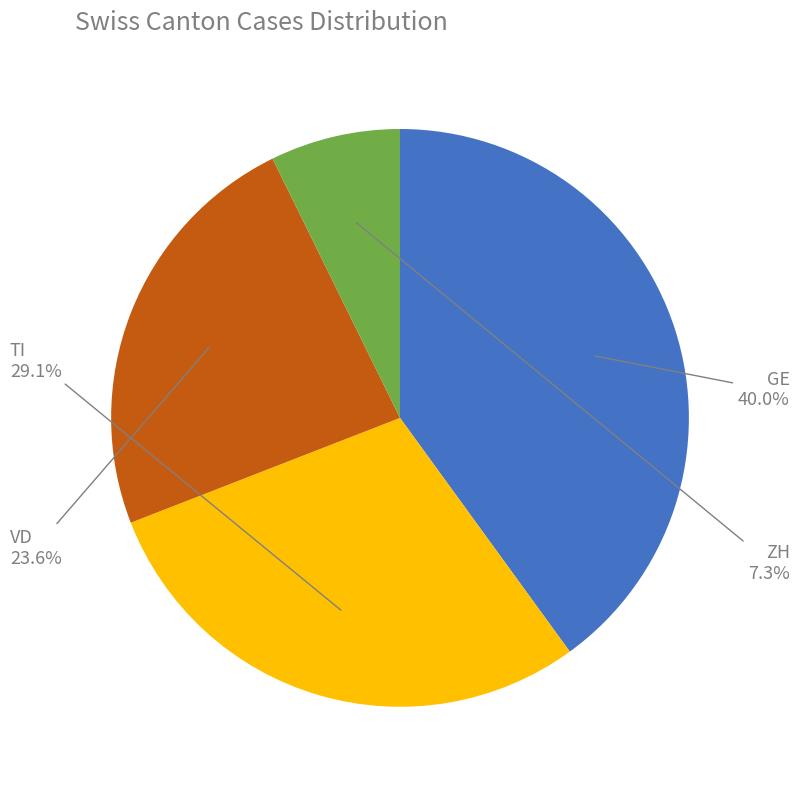

Does any single category account for the majority?

No